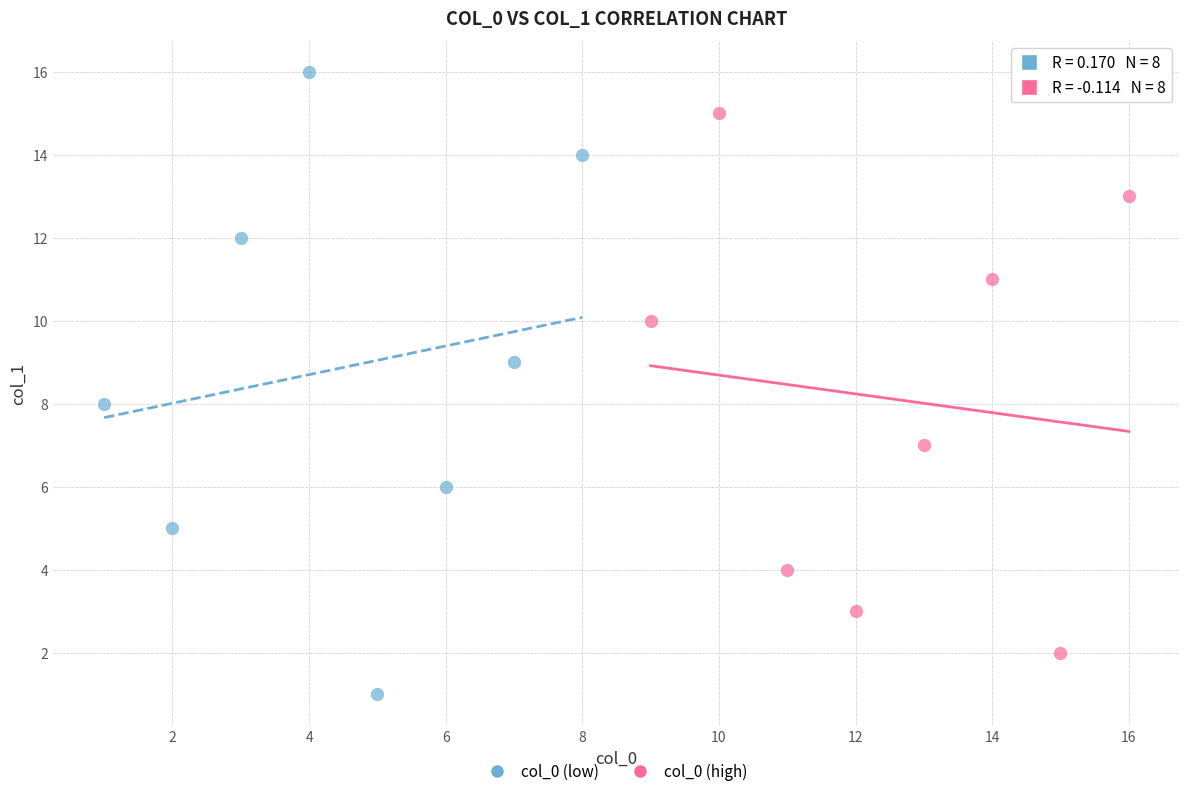

Which series contains the highest Y value?

col_0 (low)